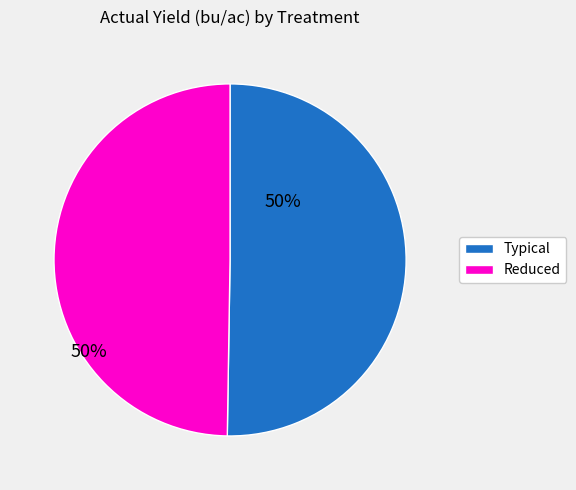

Is there any slice that represents more than half of the pie?

Yes